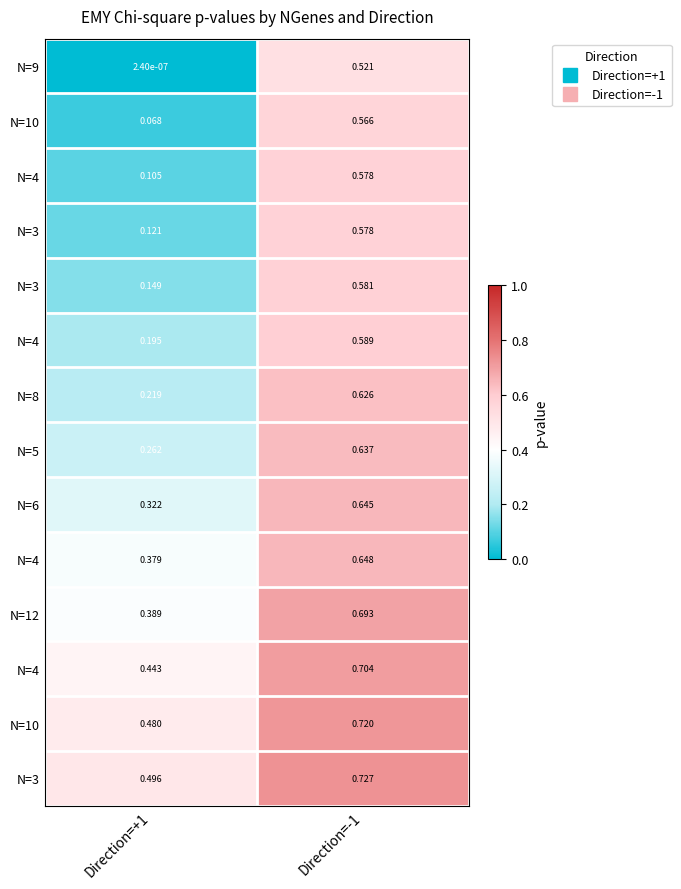

At which category is the sum across all series the highest?

Direction=-1